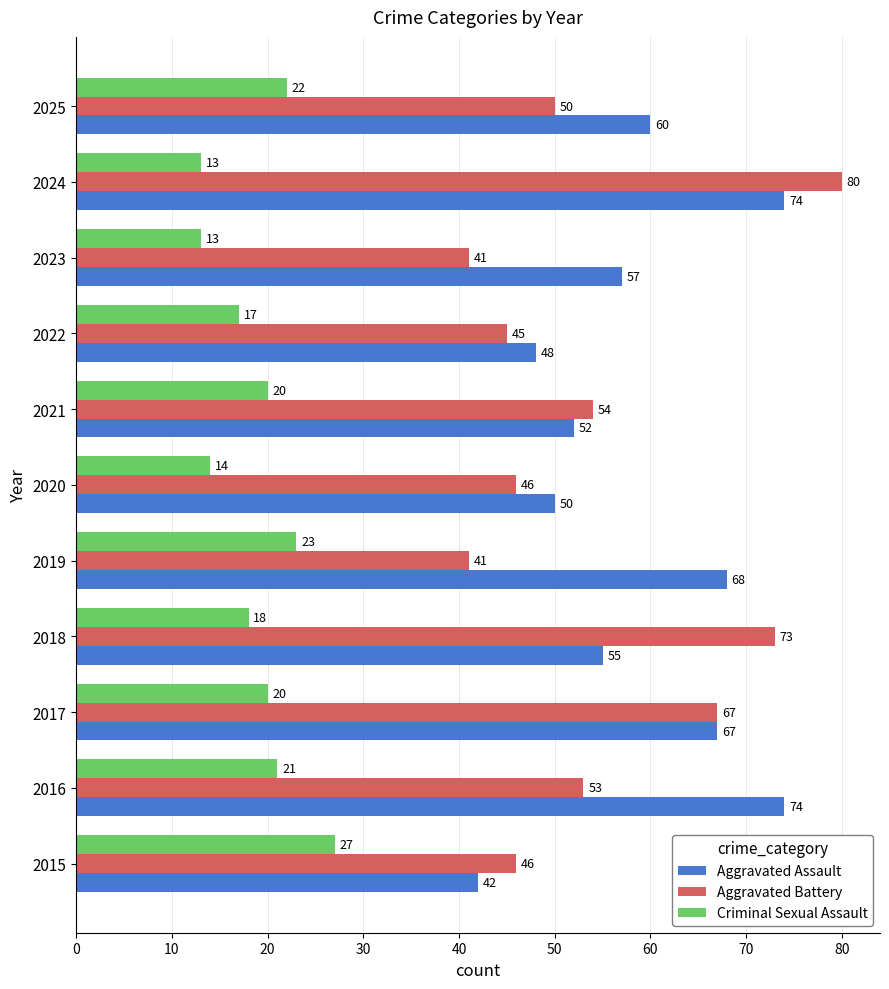

What is the difference between the highest and lowest values at 2024?

67